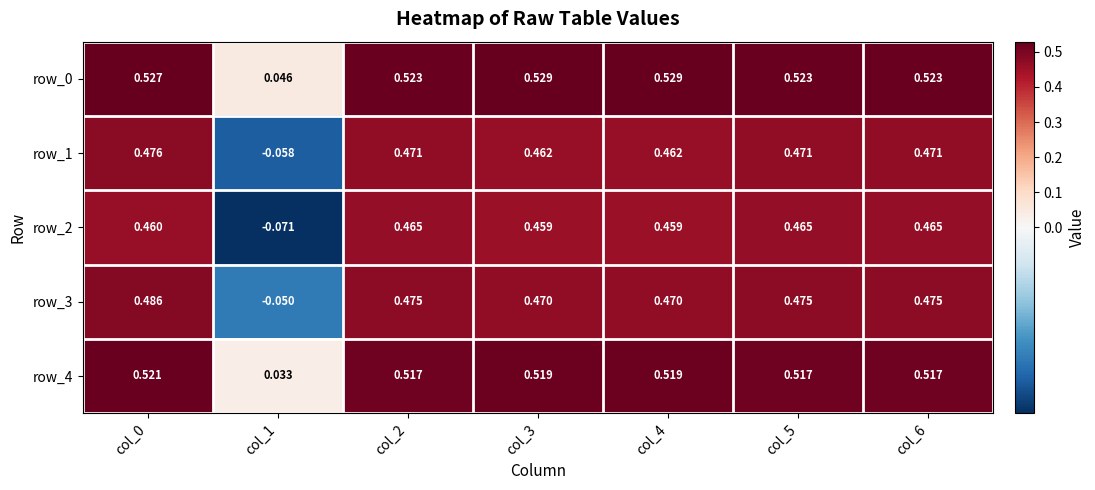

Is the value of row_0 at col_3 greater than the value of row_1 at col_5?

Yes